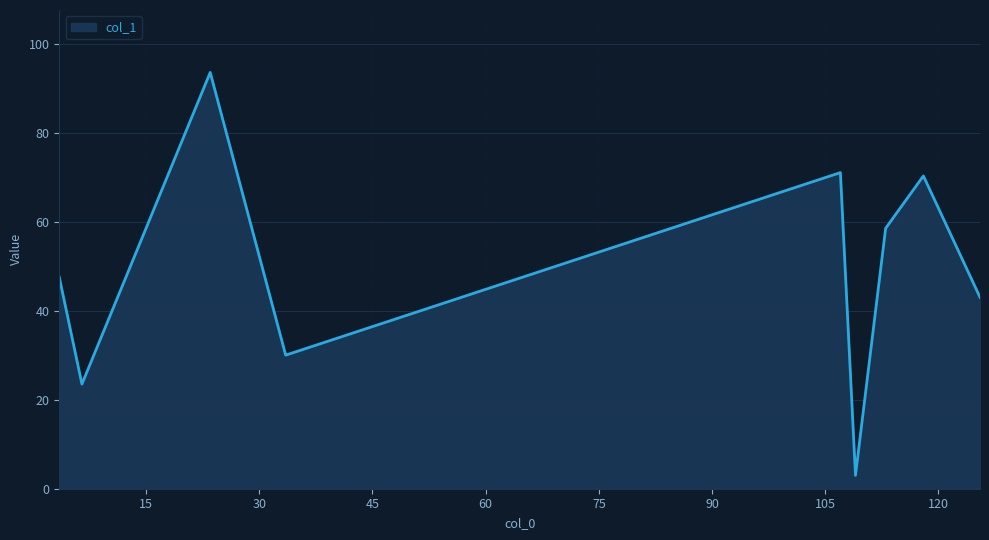

What is the smallest value displayed?

3.0